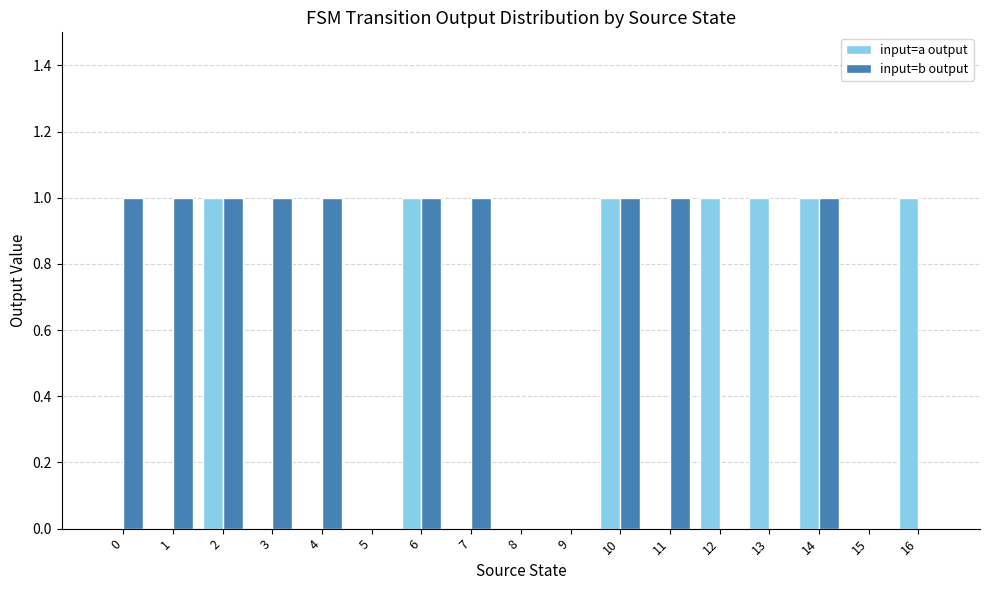

What is the maximum value for input=b output?

1